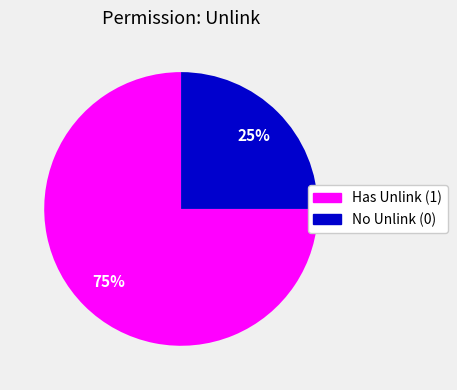

Is it true that Has Unlink (1) is 68% of the pie?

False